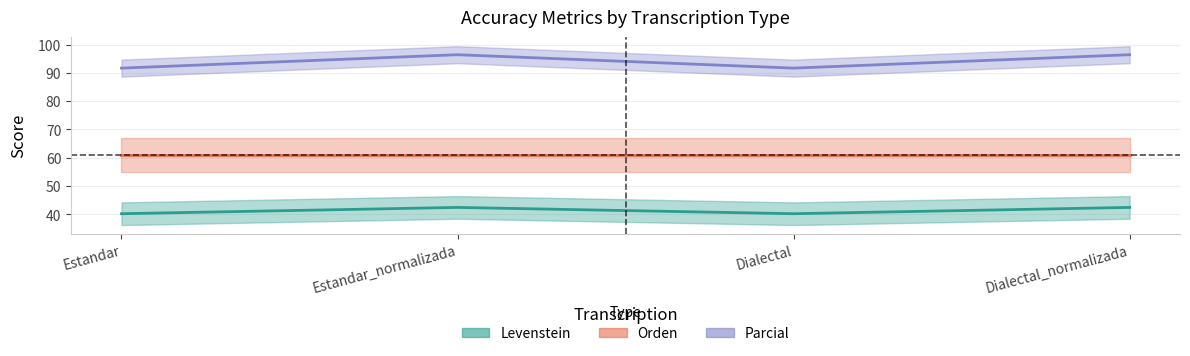

Which series has the largest total across all categories?

Parcial